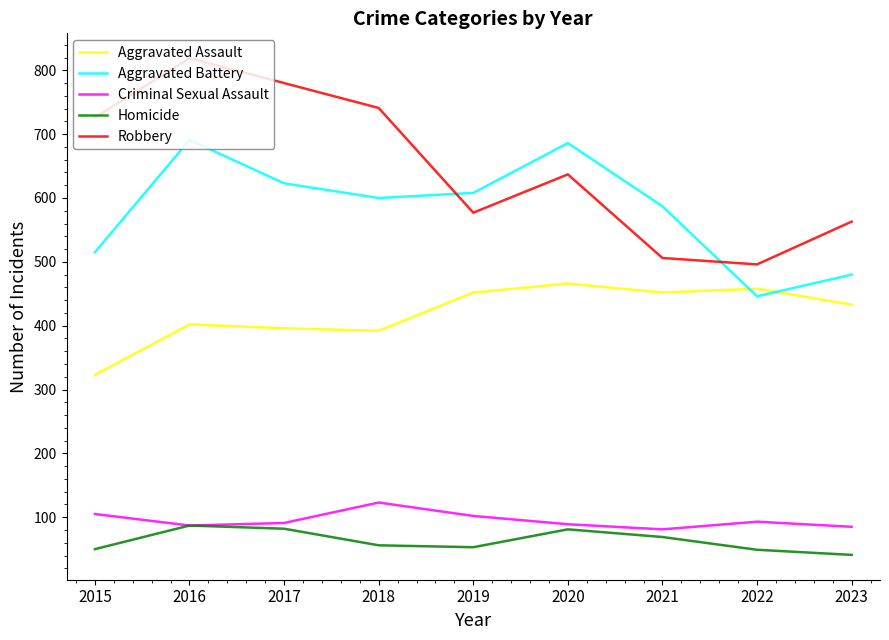

True or false: Aggravated Battery has a value of 446 at 2022.

True